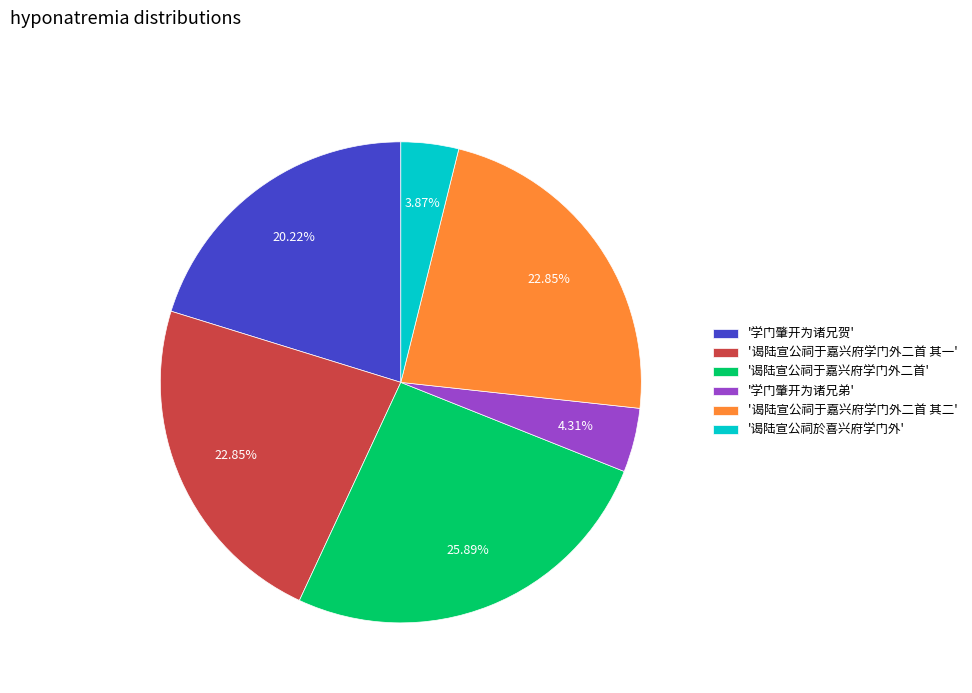

Combined, do '学门肇开为诸兄贺' and '谒陆宣公祠於喜兴府学门外' account for over 50%?

No